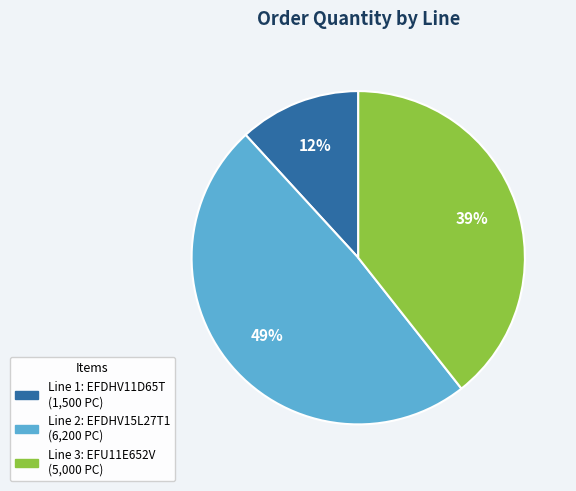

Count the number of slices in the pie.

3